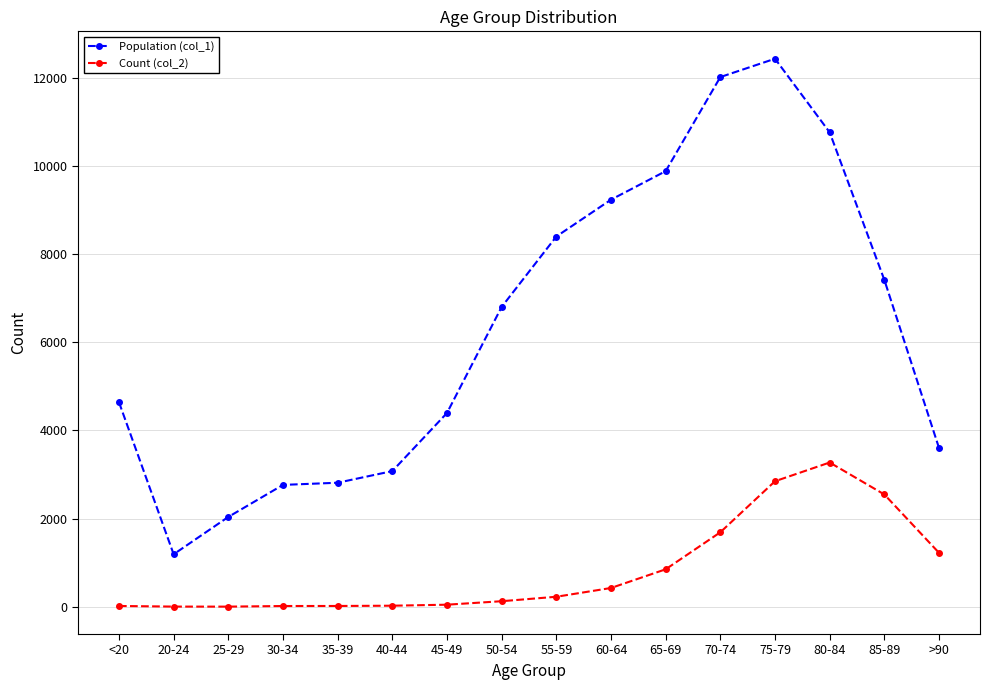

In Count (col_2), how many points are lower than both neighbors (excluding endpoints)?

1